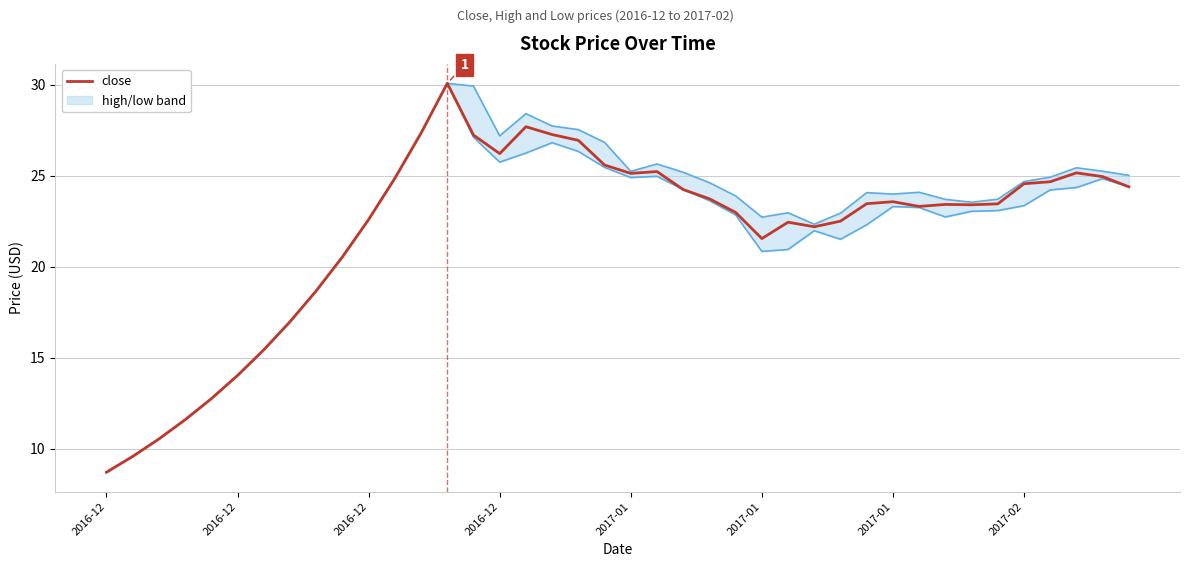

Rank the series by their average value, from highest to lowest.

low, close